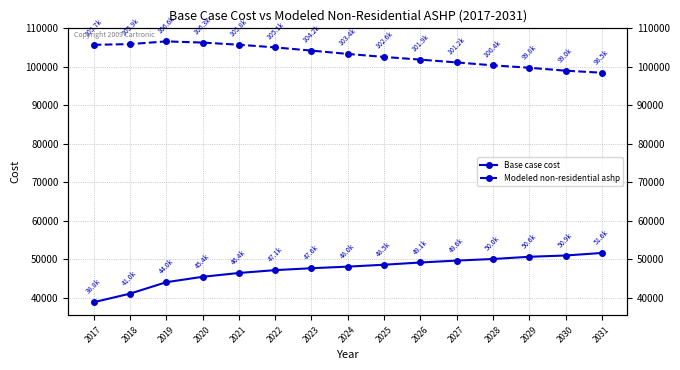

What is the difference between the highest and lowest values at 2026?

52768.6